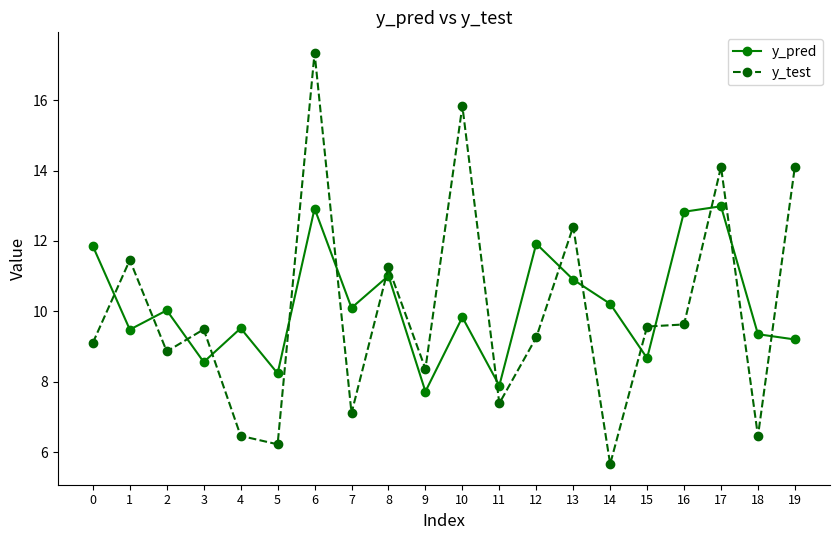

At how many categories does at least one series exceed 11?

10